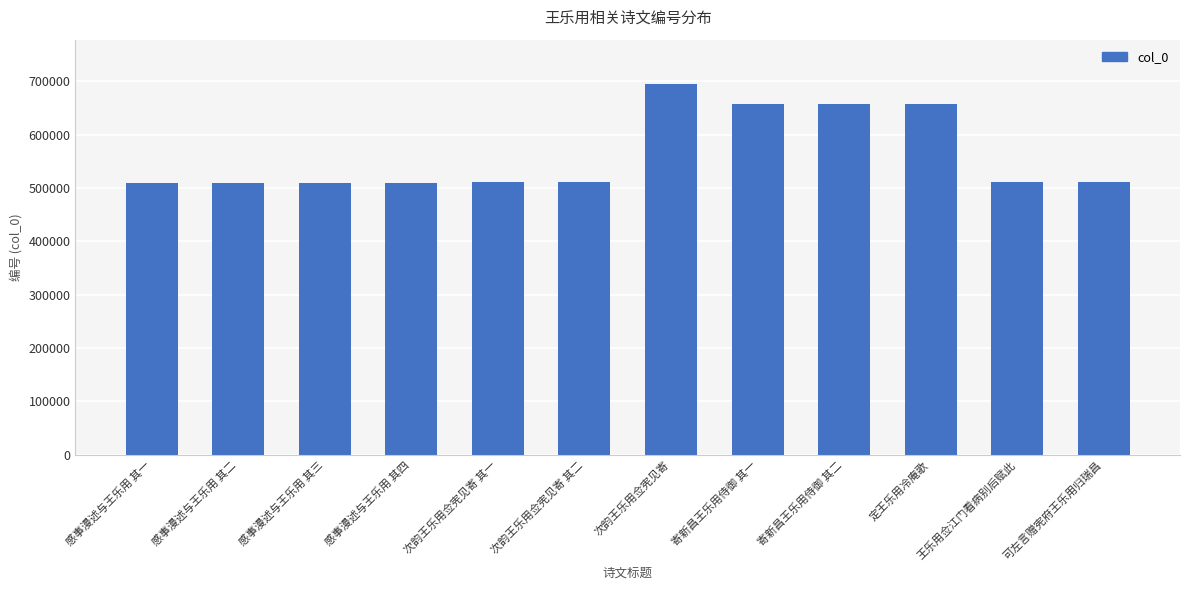

Approximately how many times larger is the value at 定王乐用冷庵歌 compared to 次韵王乐用佥宪见寄 其一?

1.3